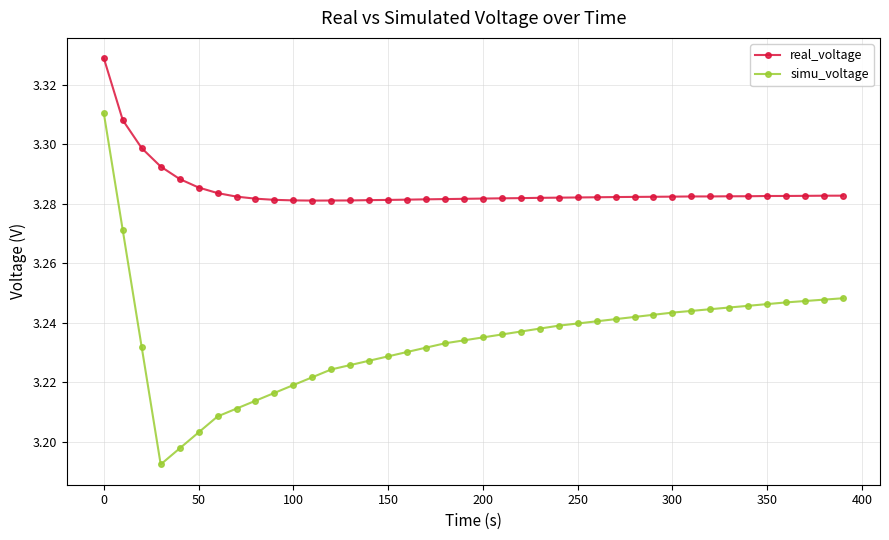

List the series in order of their overall mean, highest first.

real_voltage, simu_voltage